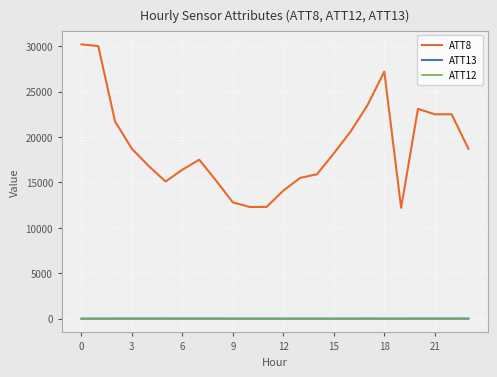

How many distinct data groups are displayed?

3